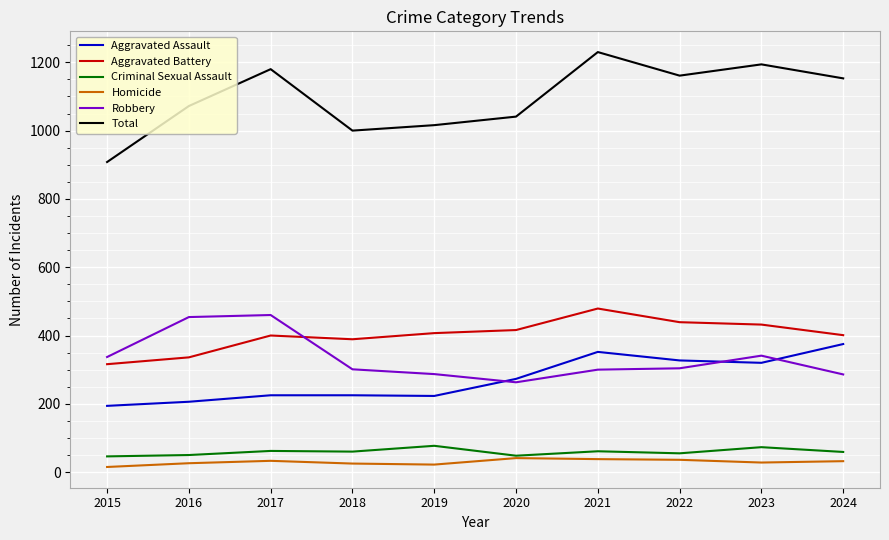

Which category has the lowest value in the Aggravated Assault series?

2015